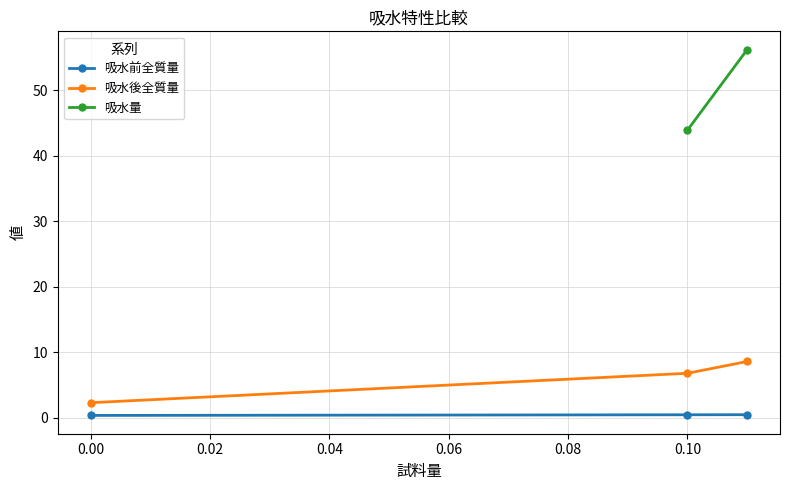

What is the smallest value displayed?

0.4